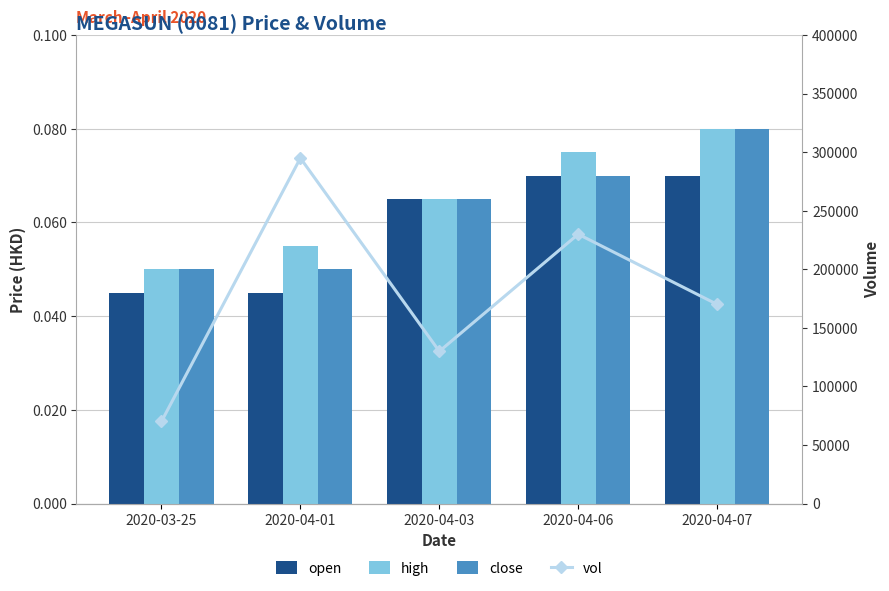

What is the highest value of the vol series?

295000.0